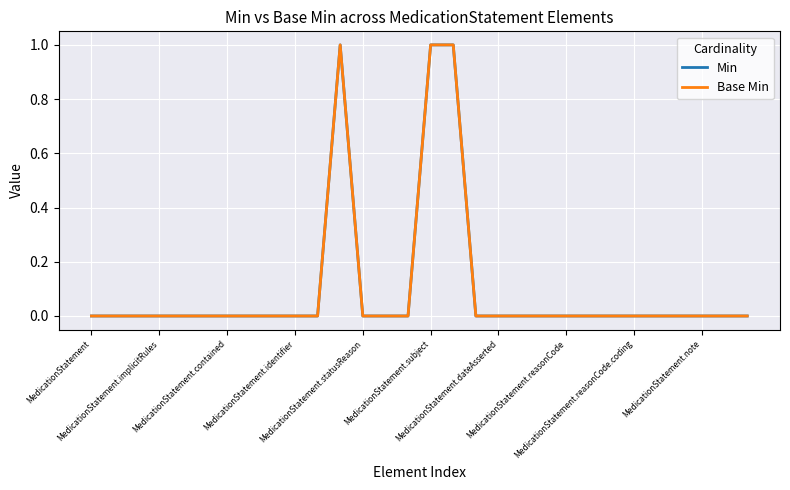

Is this an area chart (filled region under the line)?

No